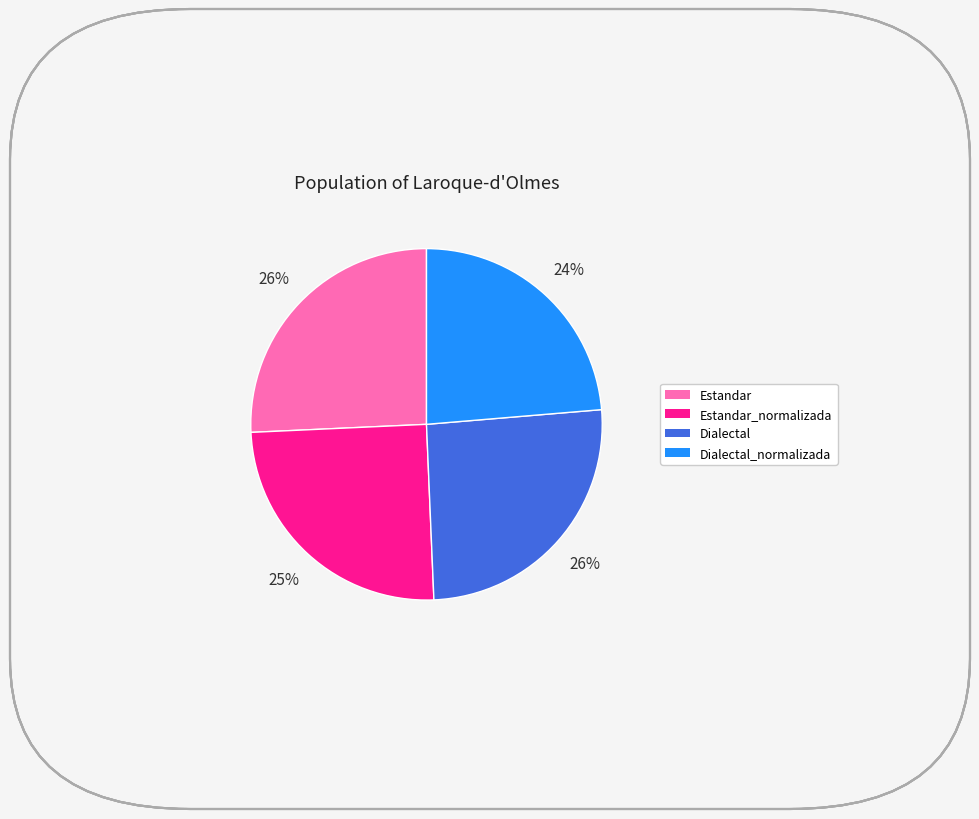

How many slices are in this pie chart?

4